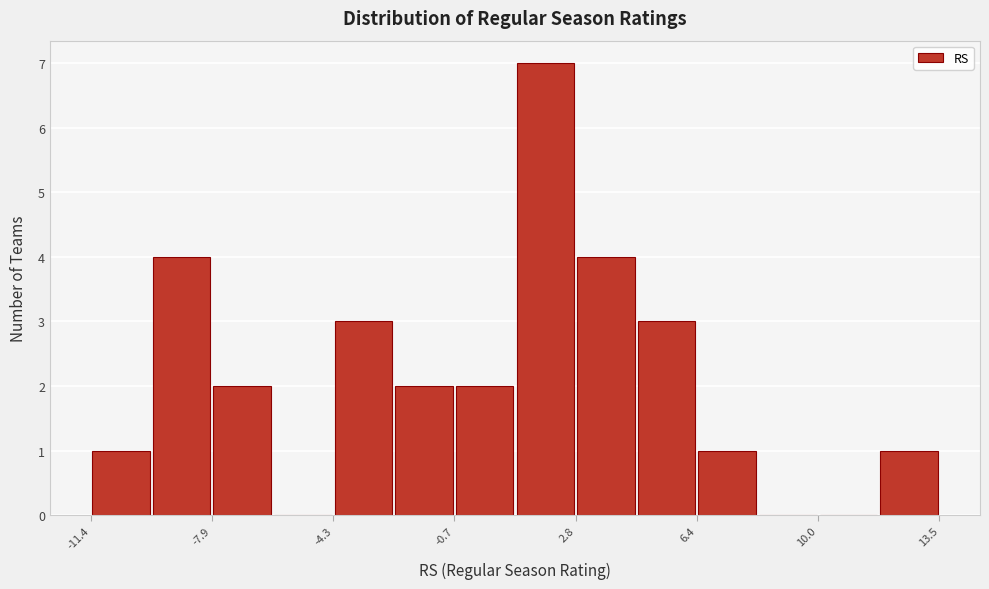

Around what value on the x-axis is the tallest bar? Give the approximate position of its centre, as read against the axis.

2.0